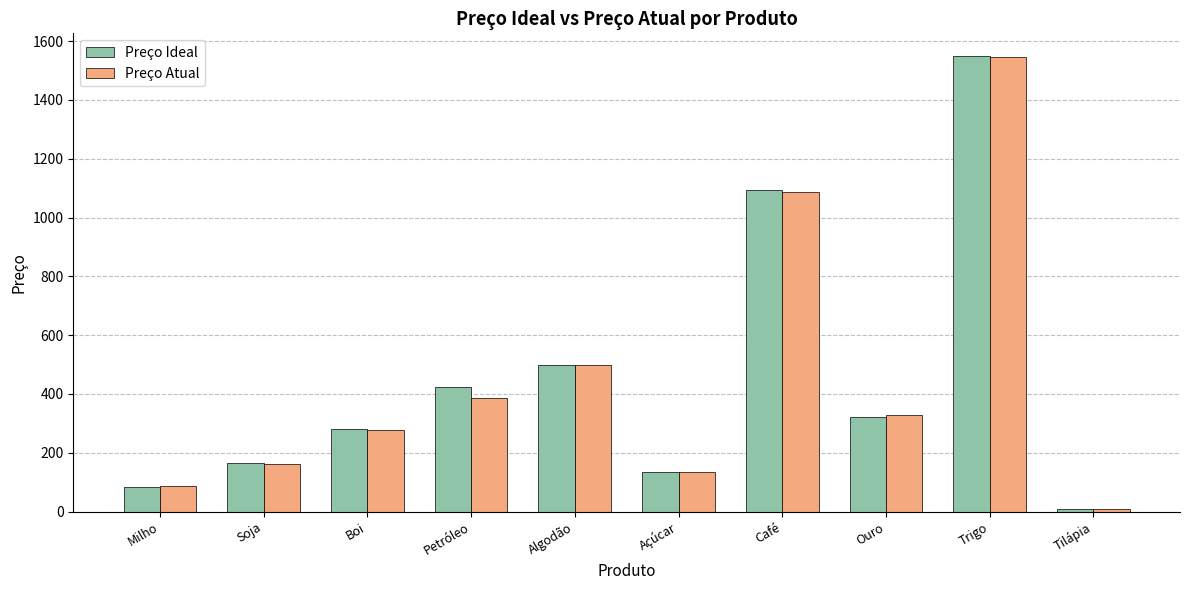

At which label does Preço Ideal reach its minimum?

Tilápia